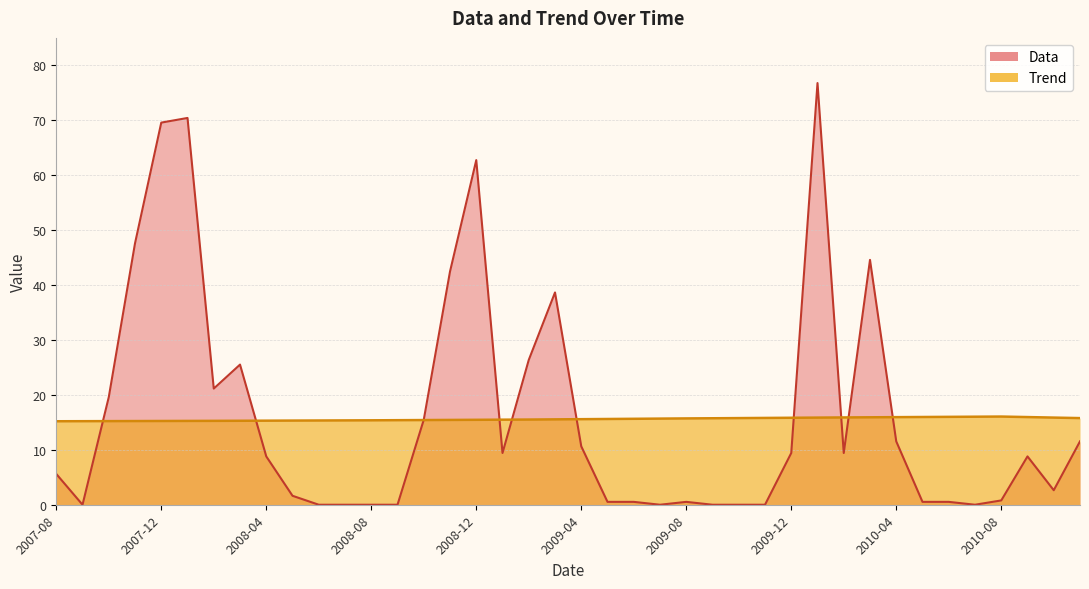

Reading right to left, transcribe all the data shown in this chart.

Trend: 15.8	15.9	16.0	16.1	16.0	16.0	16.0	15.9	15.9	15.9	15.9	15.8	15.8	15.8	15.7	15.7	15.7	15.6	15.6	15.6	15.5	15.5	15.5	15.5	15.4	15.4	15.4	15.4	15.4	15.3	15.3	15.3	15.3	15.3	15.3	15.2	15.2	15.2	15.2	15.2
Data: 11.5	2.6	8.8	0.8	0.0	0.5	0.5	11.5	44.6	9.4	76.8	9.4	0.0	0.0	0.0	0.5	0.0	0.5	0.5	10.6	38.6	26.4	9.4	62.7	42.5	15.5	0.0	0.0	0.0	0.0	1.6	8.8	25.5	21.1	70.4	69.6	47.6	19.6	0.0	5.6